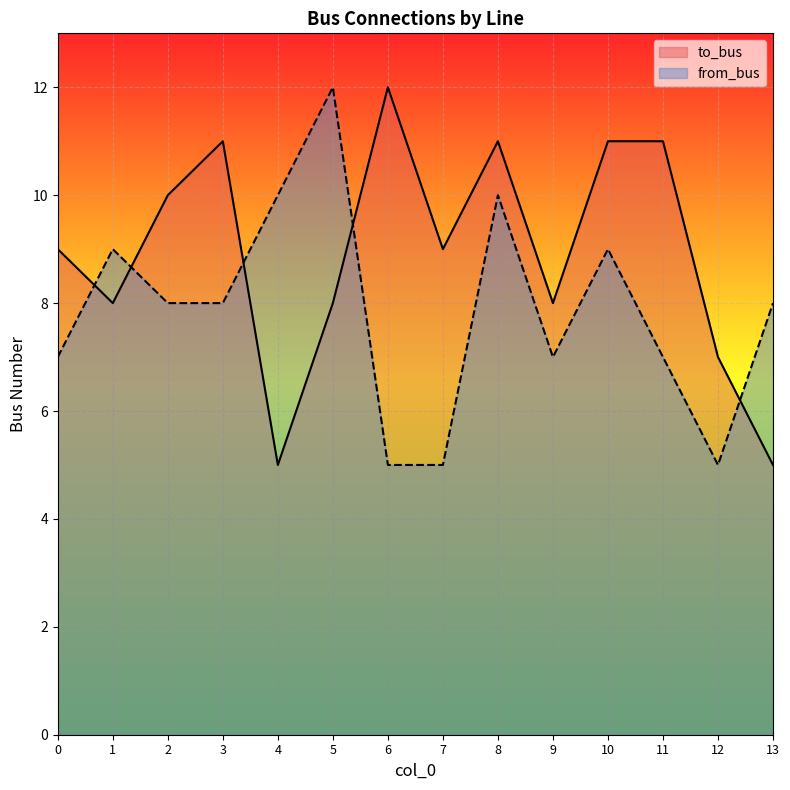

Count the from_bus values in the range 7 to 9.

8